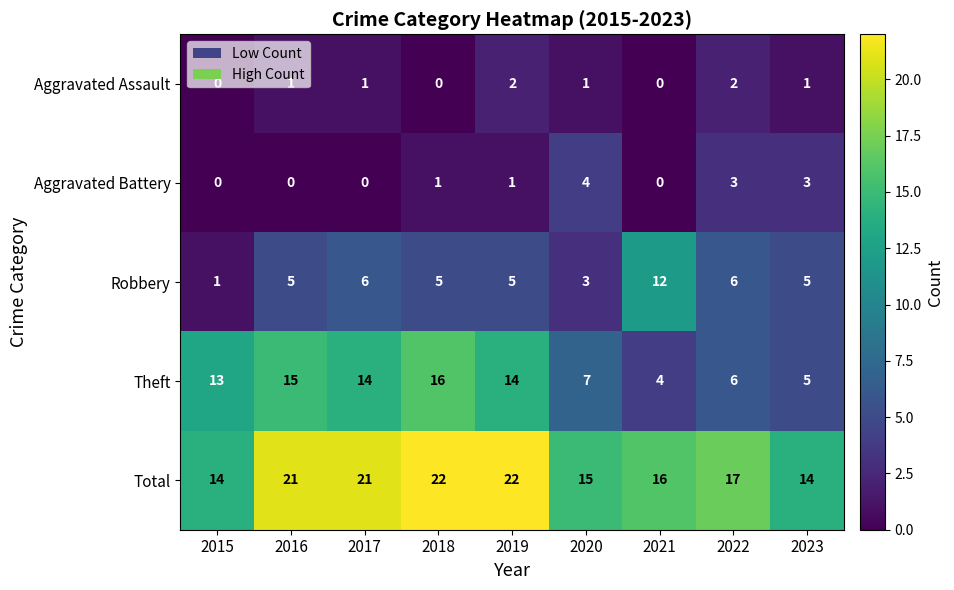

How many Total values are between 15 and 21?

5